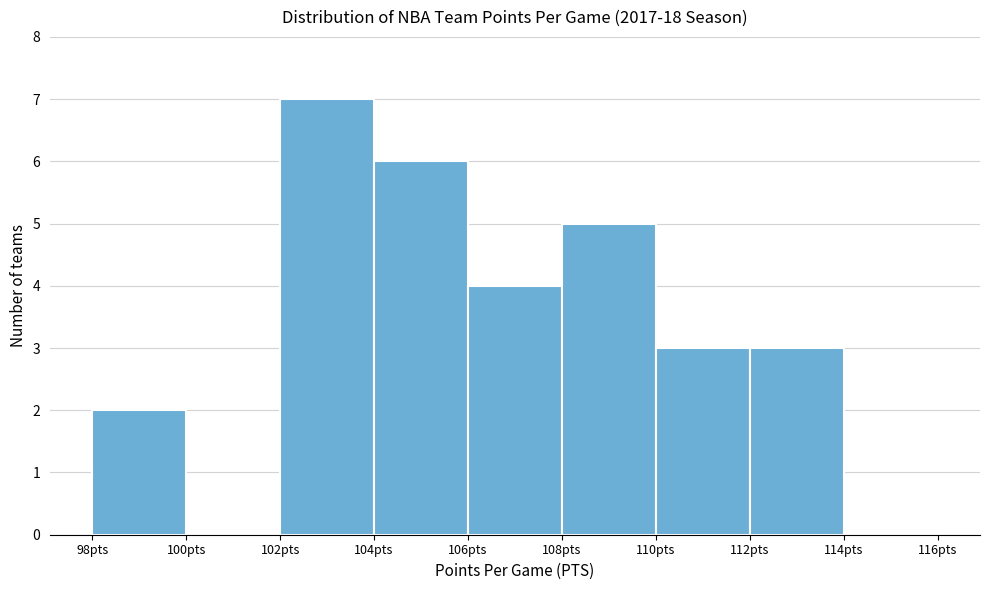

How tall is the bar that spans 106 to 108 on the x-axis? The values are not printed on the chart, so give them approximately, as read against the axis.

4